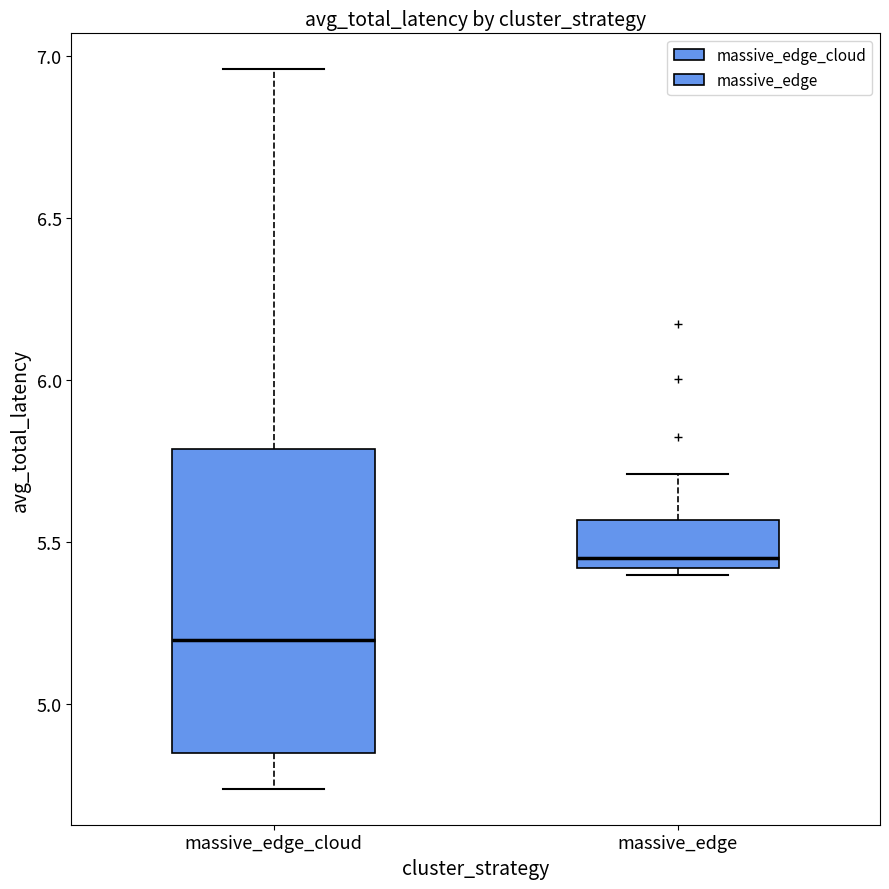

Reading left to right, read every box against the y-axis: the position of its median line, the range the box covers, and the ends of its whiskers. The values are not printed on the chart, so give them approximately, as read against the axis.

massive_edge_cloud: median 5.20, box 4.85 to 5.80, whiskers 4.75 to 6.95
massive_edge: median 5.45, box 5.40 to 5.55, whiskers 5.40 (just below the box's lower edge) to 5.70